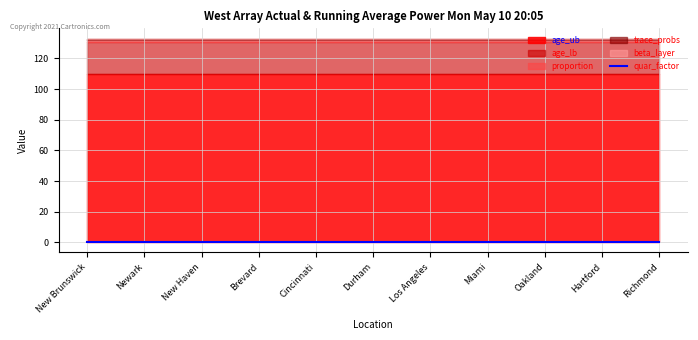

True or false: trace_probs and proportion cross at least once.

False